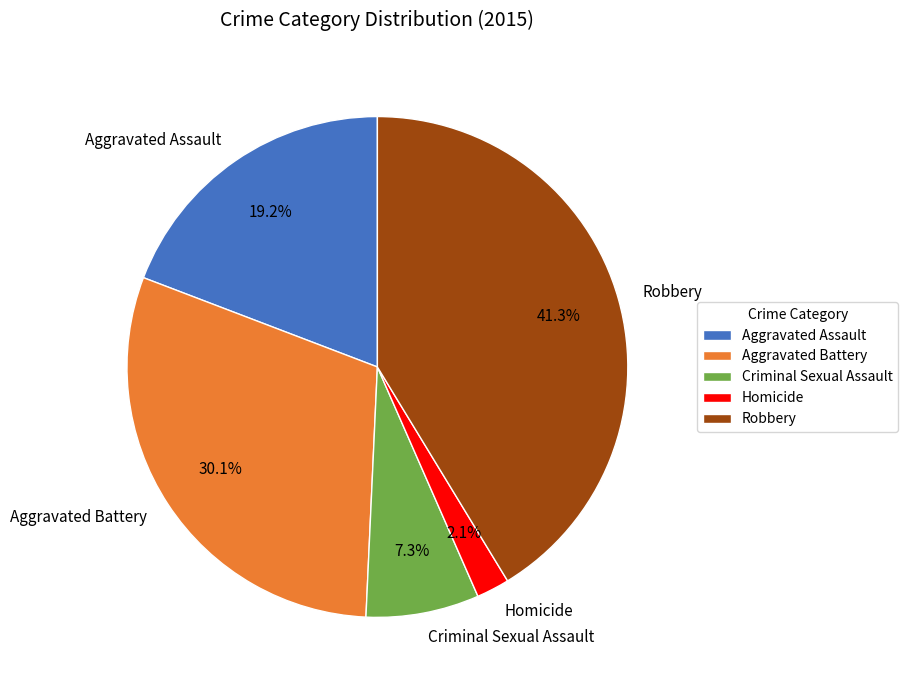

True or false: Criminal Sexual Assault accounts for 1% of the total.

False